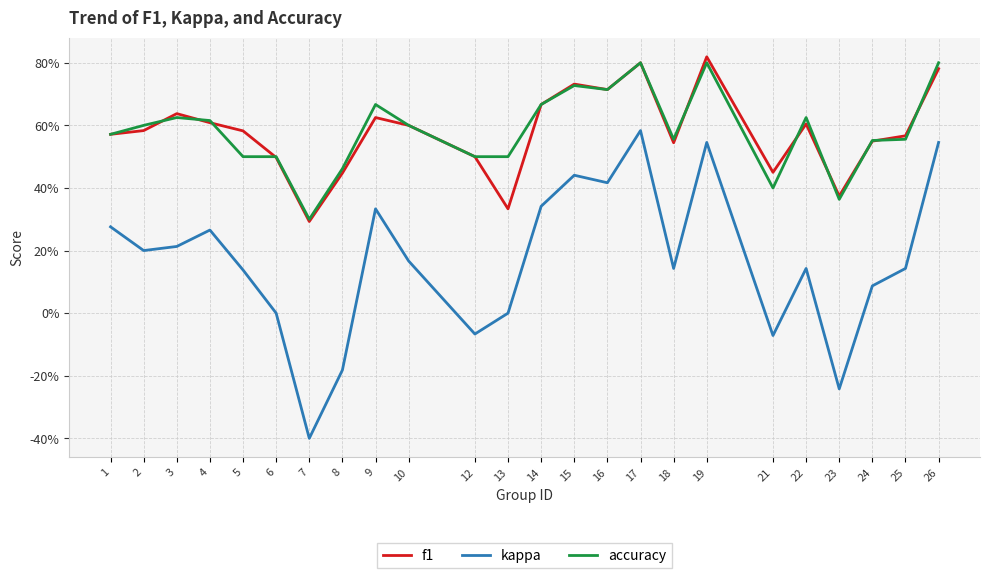

What are all the series names shown in the legend?

f1, kappa, accuracy